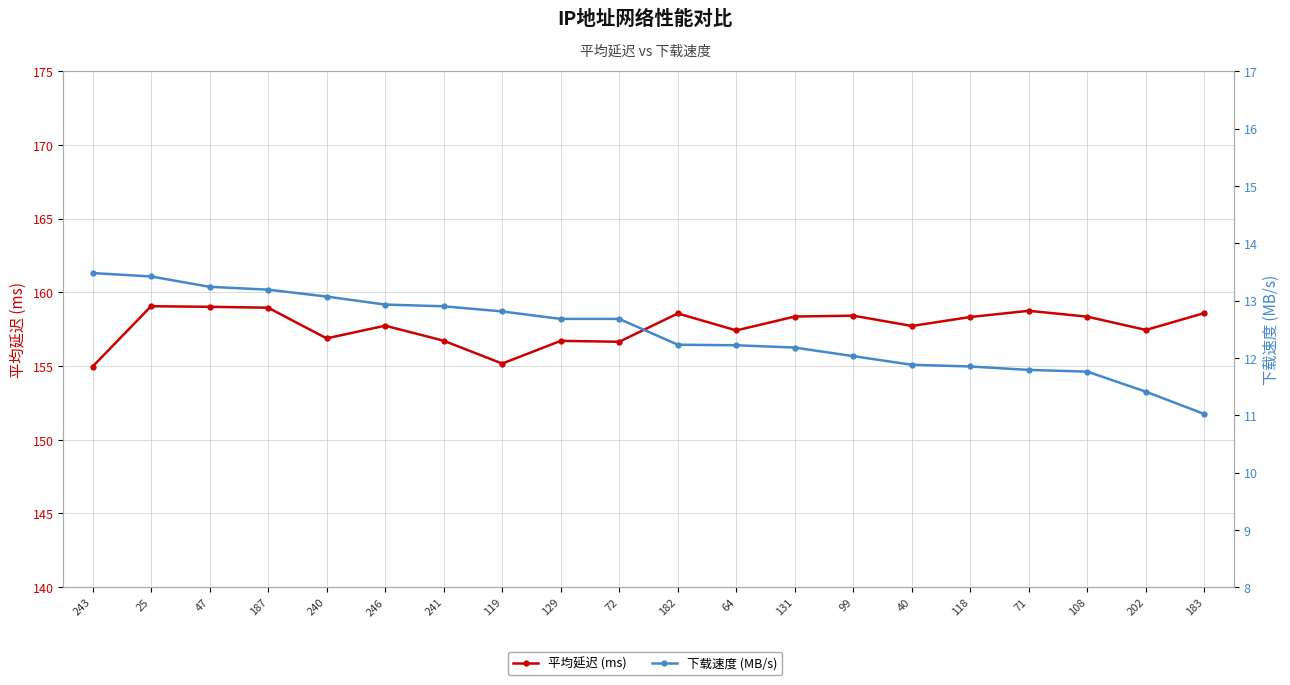

Which category has the highest value across all series?

25